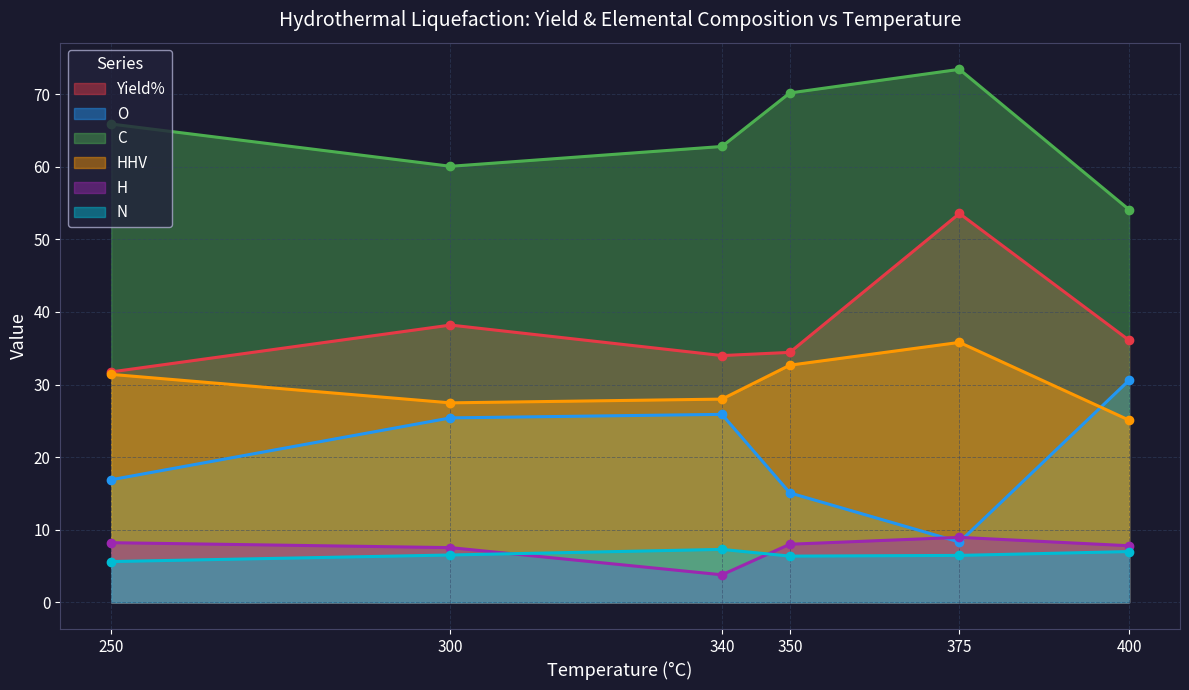

What are all the series names shown in the legend?

Yield%, O, C, HHV, H, N